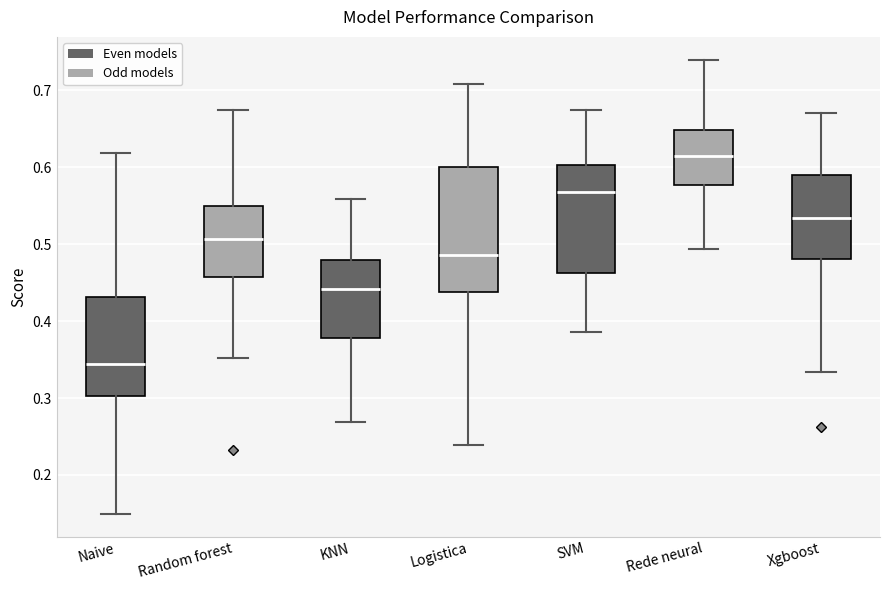

Which box's median line is the lowest?

Naive